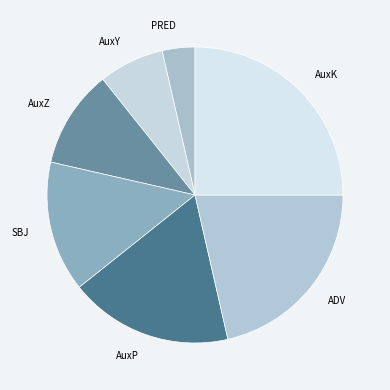

Which category has the smallest portion of the pie?

PRED